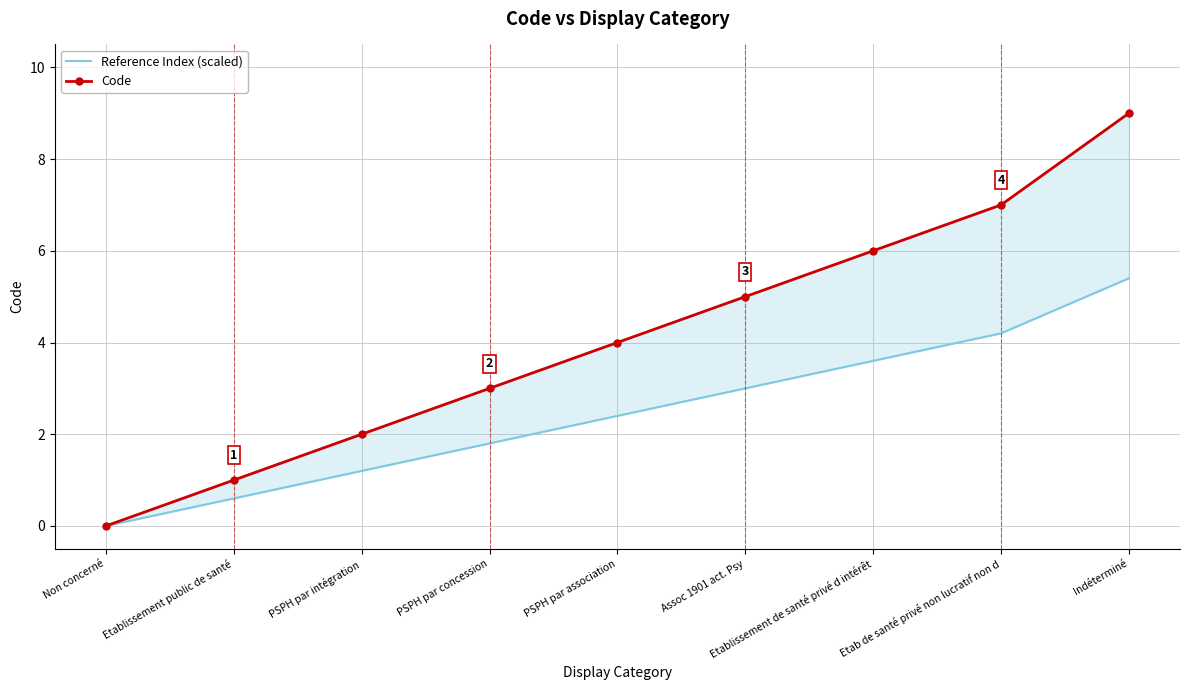

True or false: Code and Reference Index (scaled) cross at least once.

False